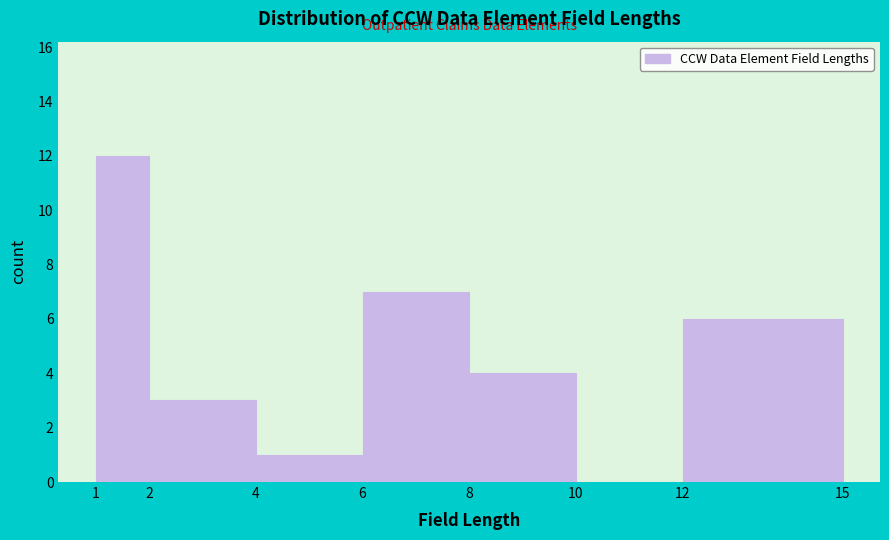

What is the height of the bar covering 6 to 8 on the x-axis? The values are not printed on the chart, so give them approximately, as read against the axis.

7